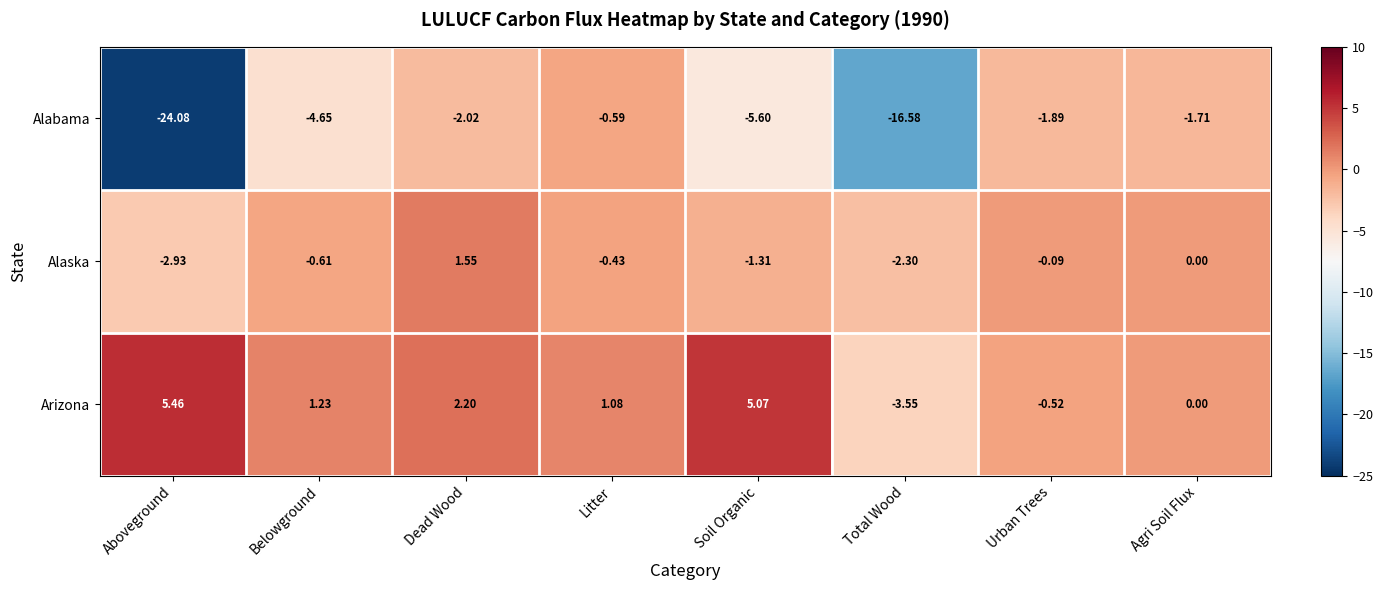

At which label is Arizona closest to 0?

Agri Soil Flux